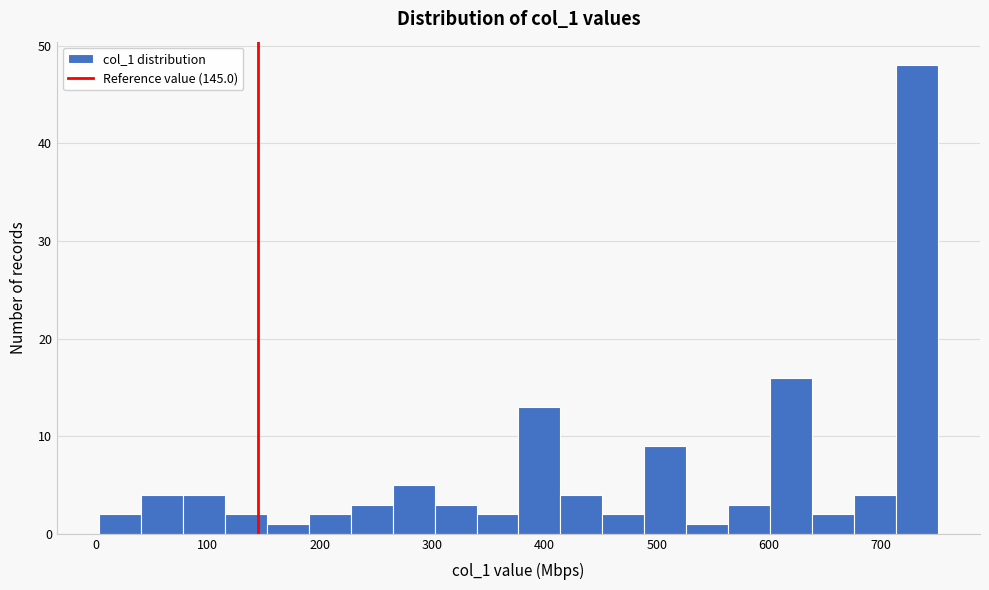

Around what value on the x-axis is the tallest bar? Give the approximate position of its centre, as read against the axis.

730